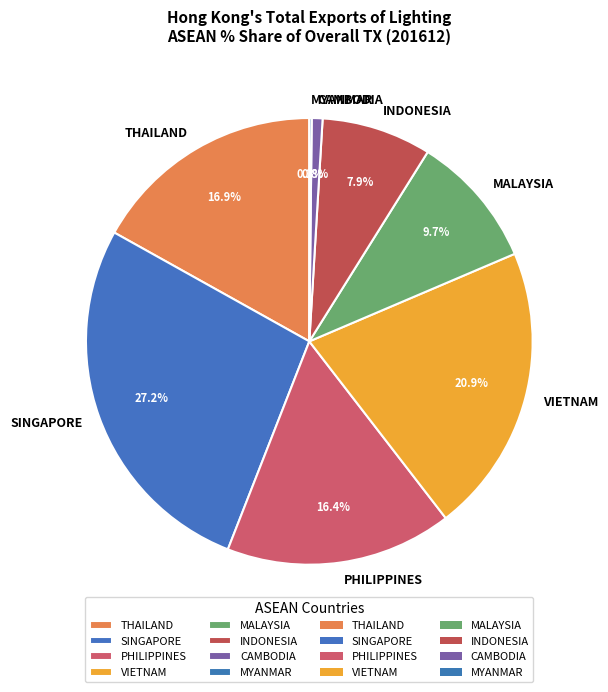

Which category has the biggest portion of the pie?

SINGAPORE